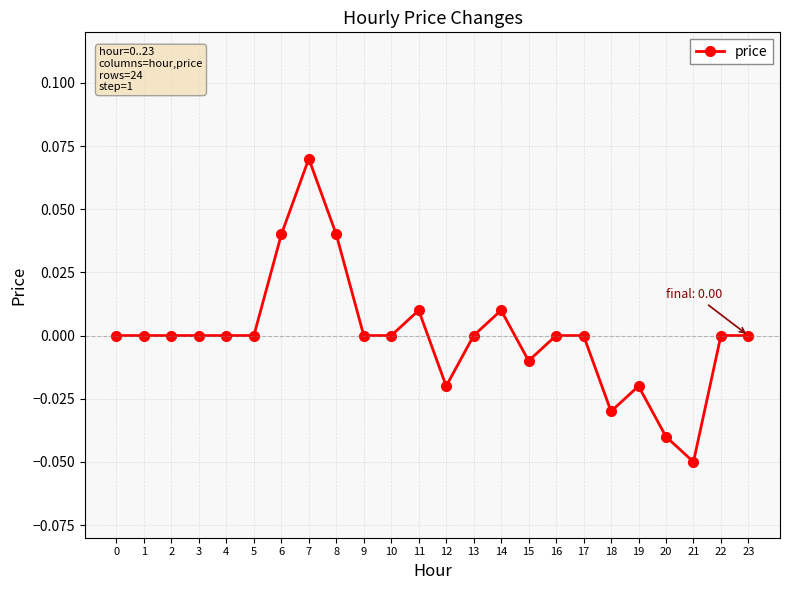

Which category has the highest value across all series?

7